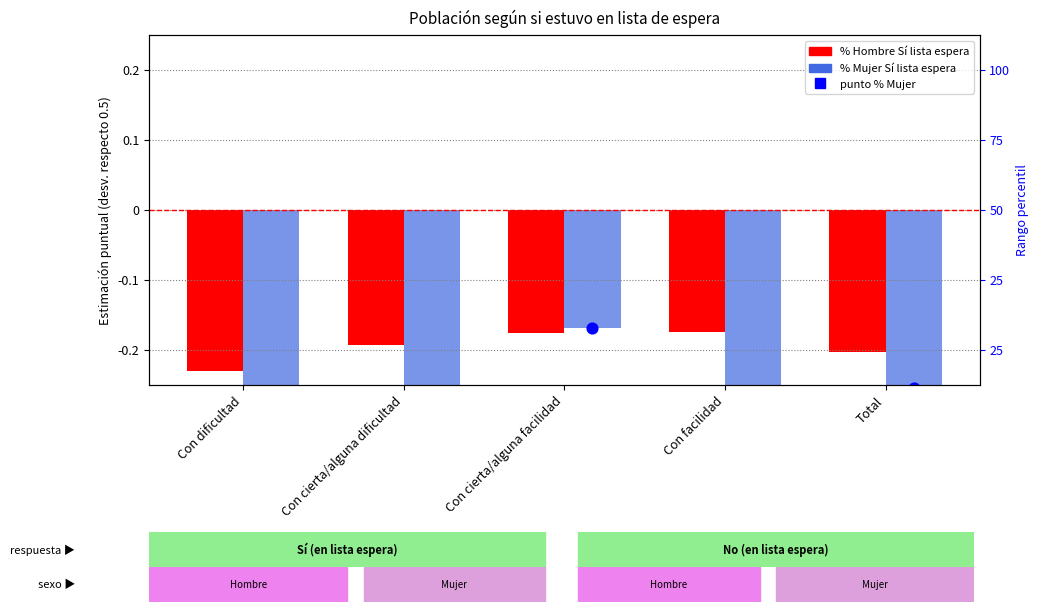

Which series contains the highest Y value?

% Mujer bar (Sí en lista)